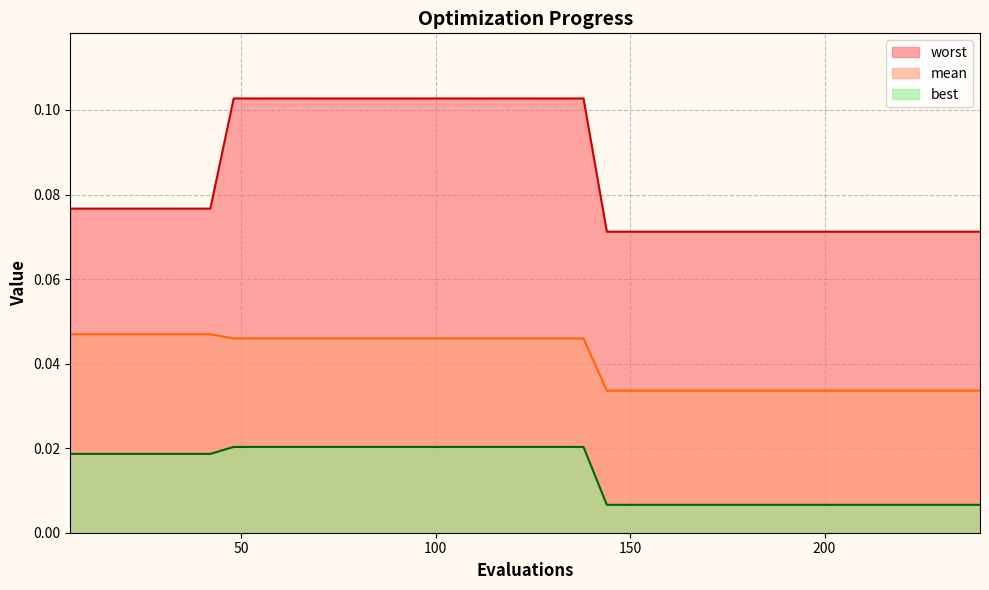

Which category has the highest value in the best series?

48